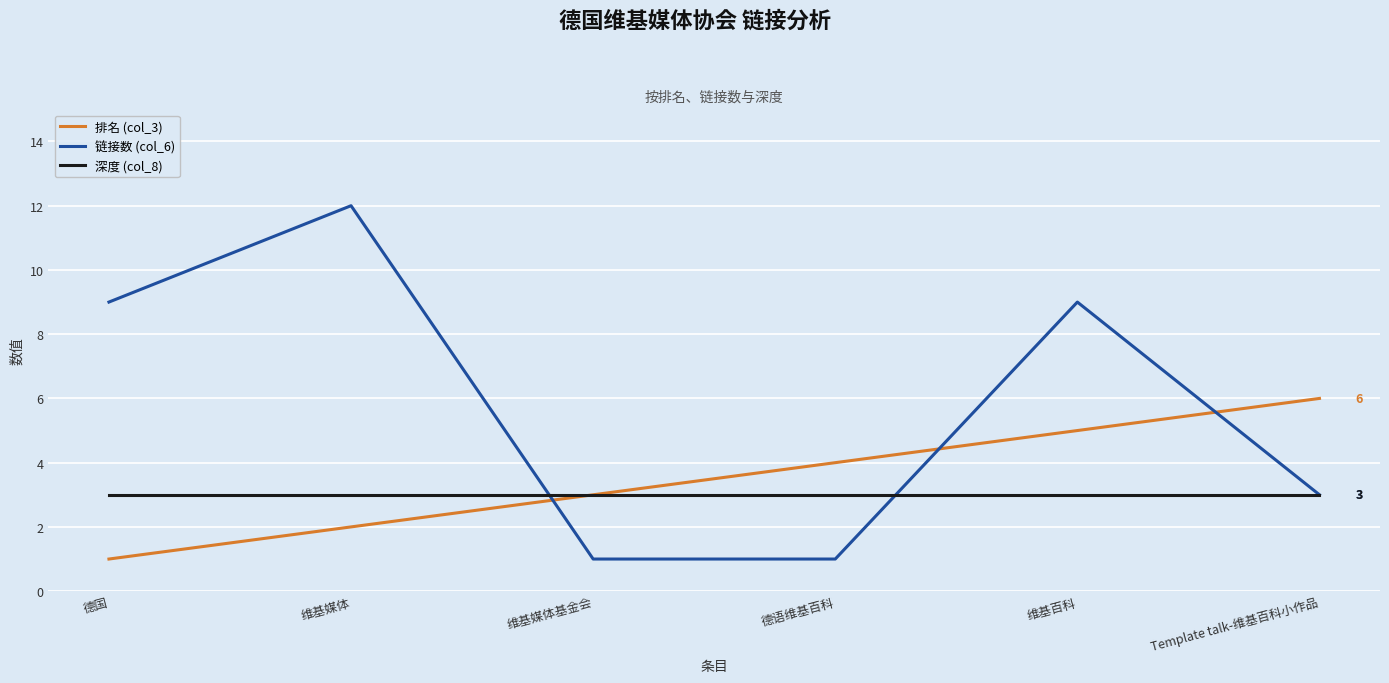

Does the chart have visible grid lines?

Yes